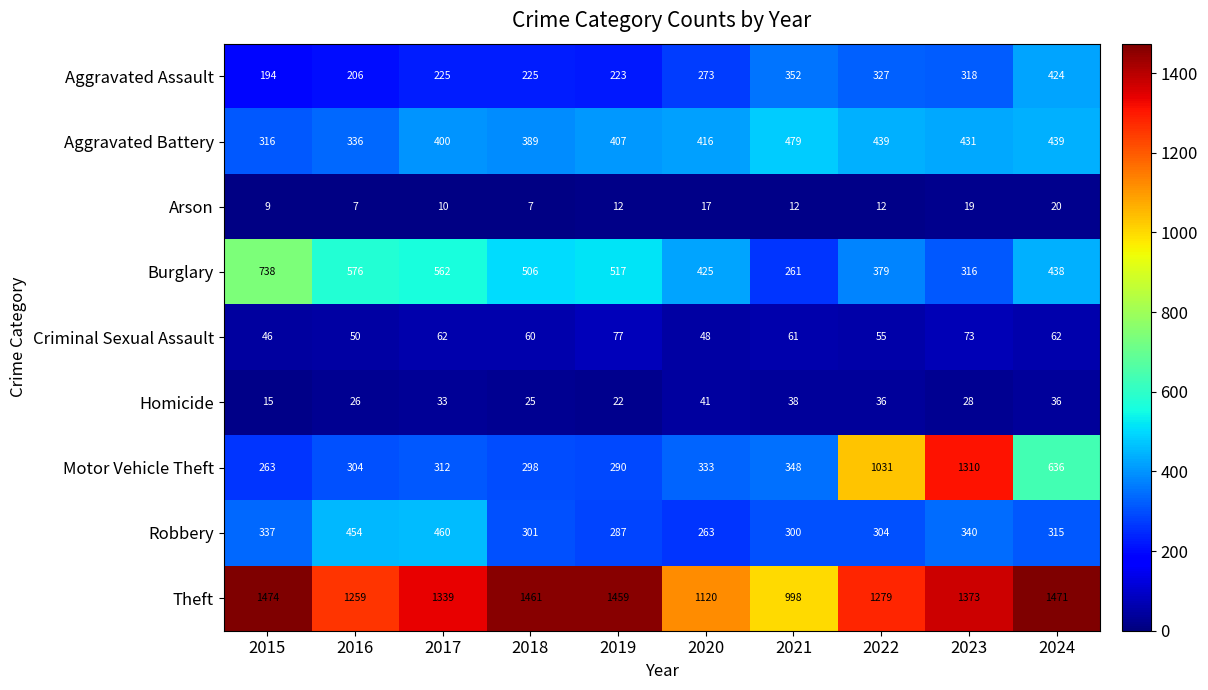

Rank the series at 2020 from highest to lowest value.

Theft, Burglary, Aggravated Battery, Motor Vehicle Theft, Aggravated Assault, Robbery, Criminal Sexual Assault, Homicide, Arson